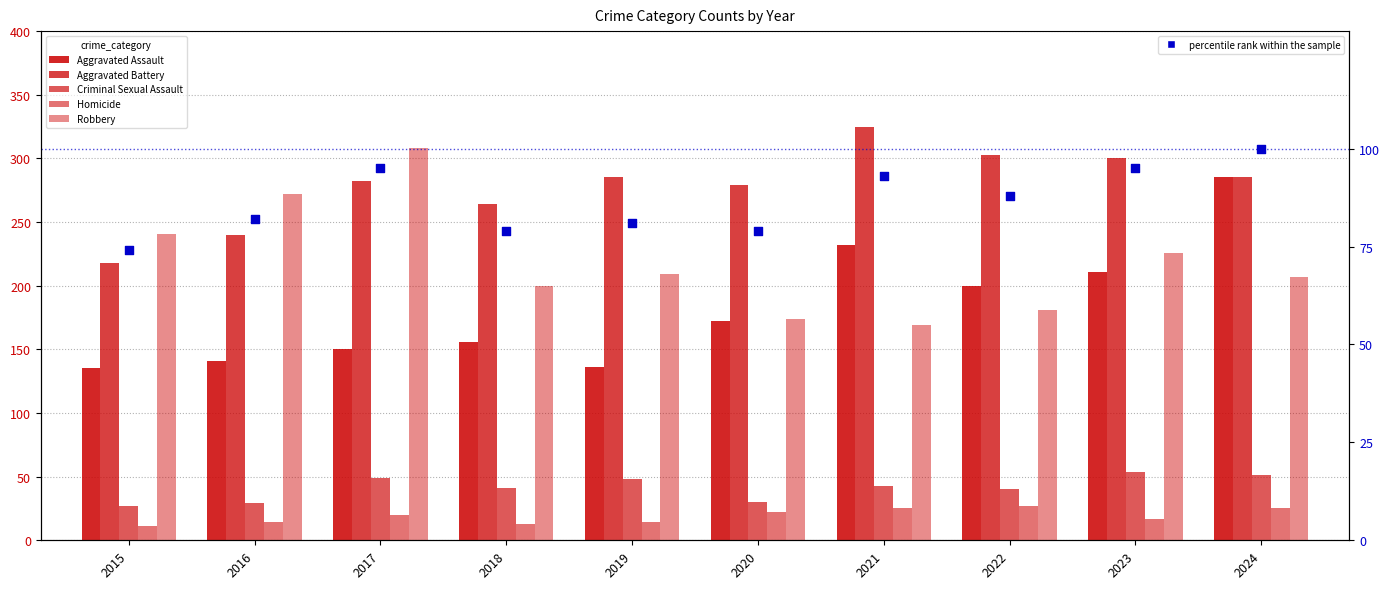

What are all the series names shown in the legend?

Aggravated Assault, Aggravated Battery, Criminal Sexual Assault, Homicide, Robbery, percentile rank within the sample